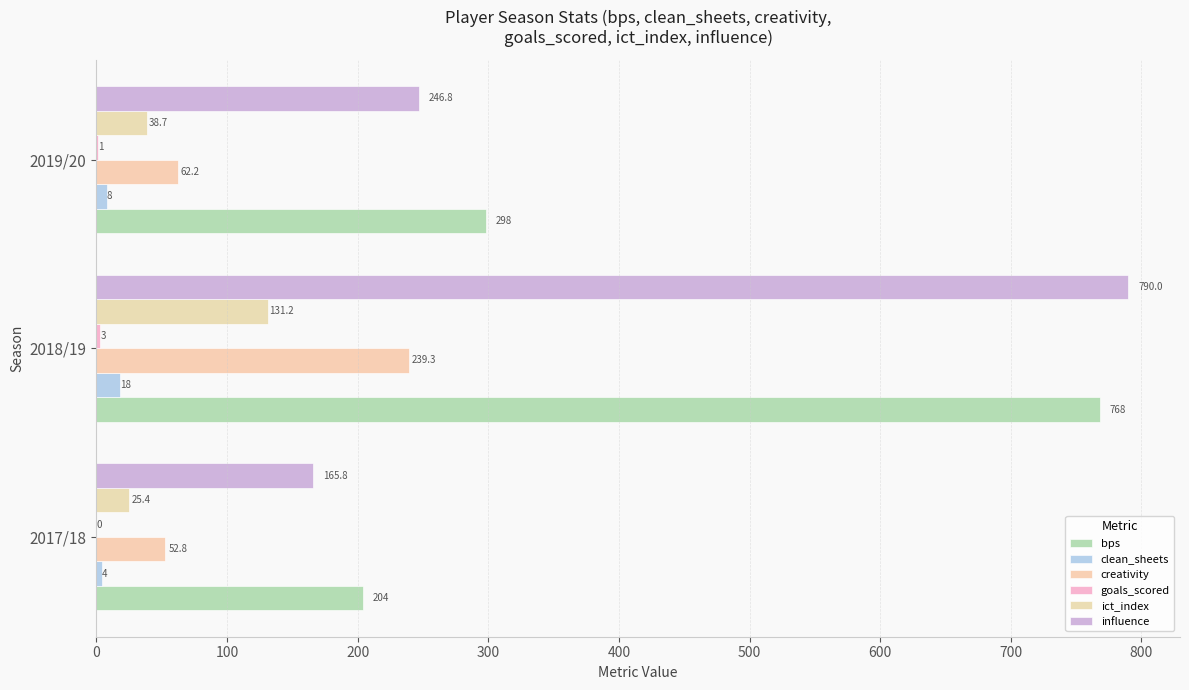

Count the number of data series in this chart.

6